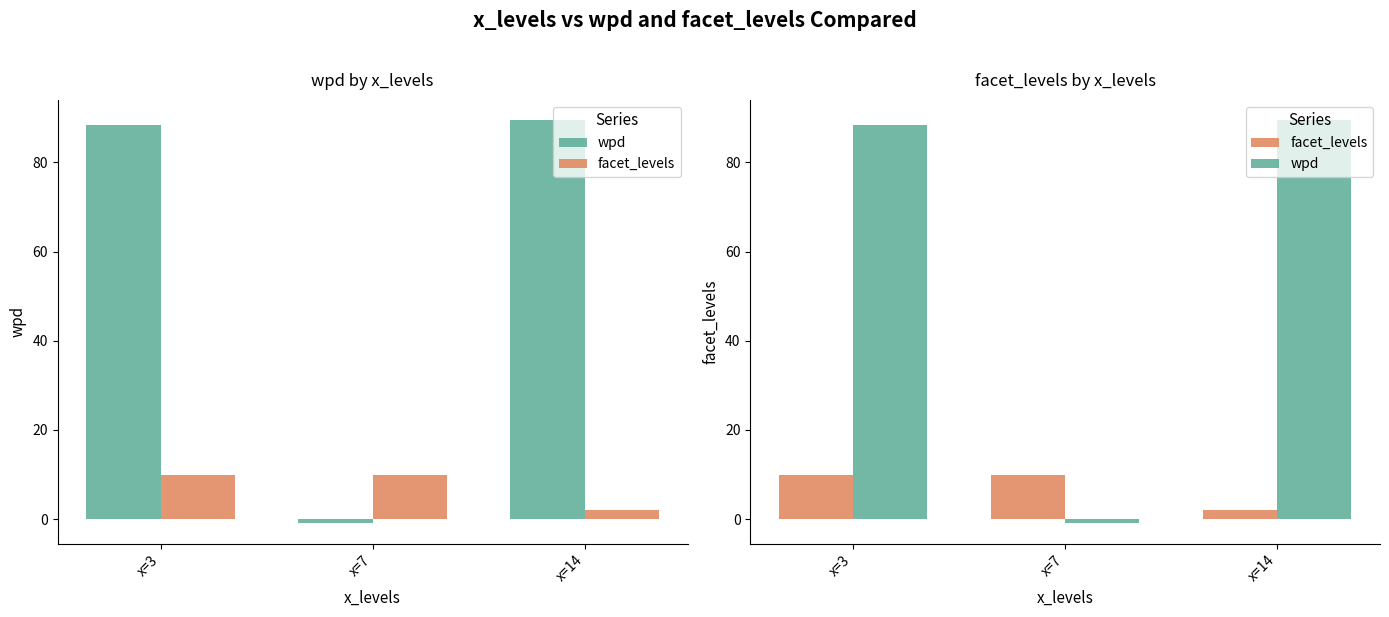

Does the chart contain any negative values?

Yes